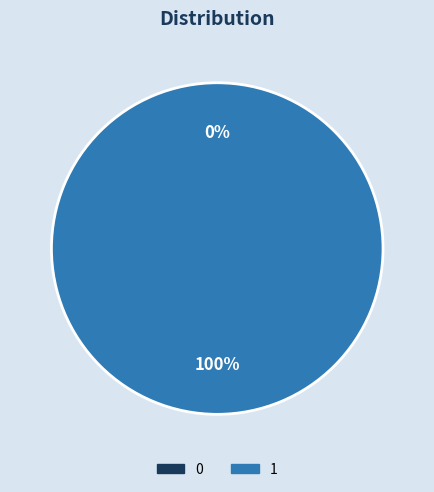

To the nearest percent, what percentage of the pie is 1?

100%